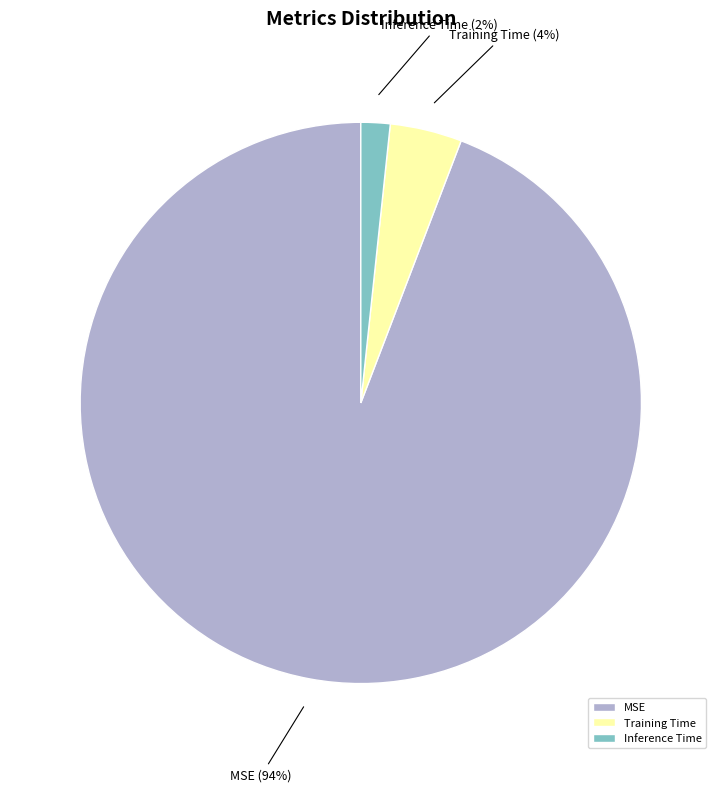

Between MSE and Training Time, which is larger?

MSE